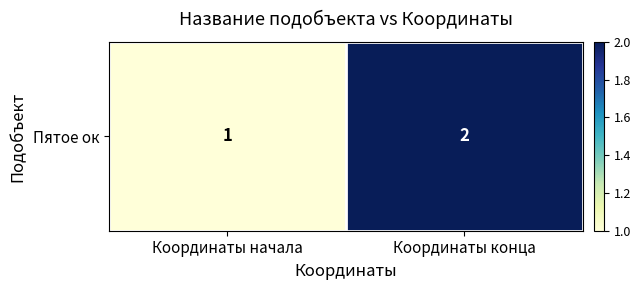

Reading left to right, list all the values displayed in this chart.

1	2